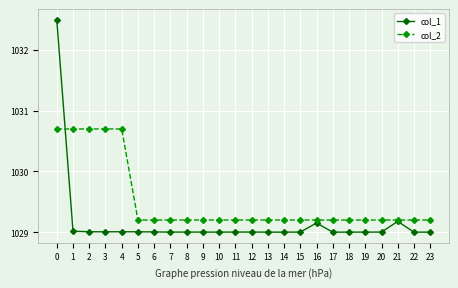

What are all the series names shown in the legend?

col_1, col_2